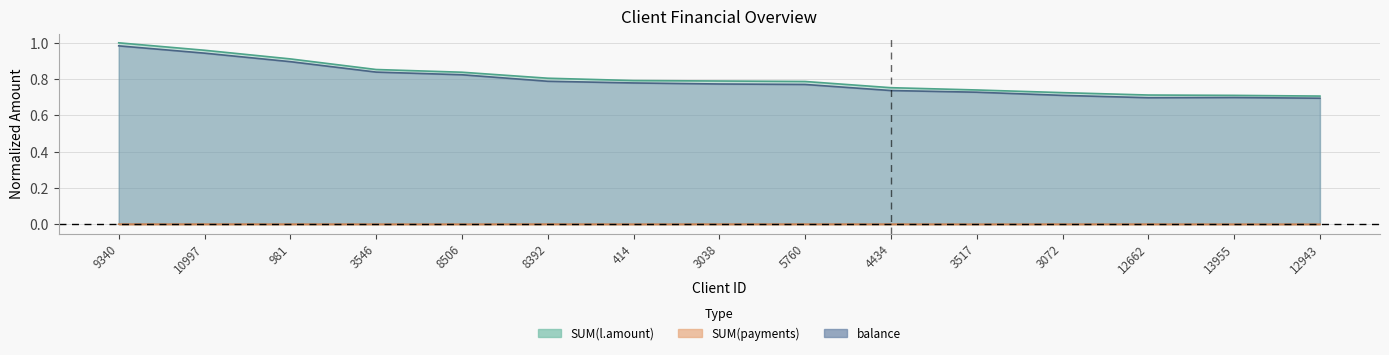

What is the label of the 4th point from the right?

3072